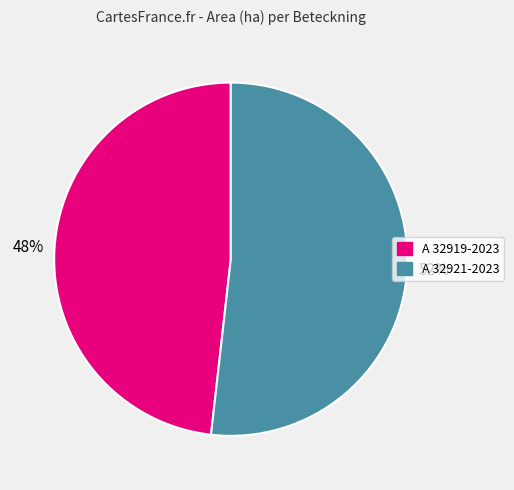

To the nearest percent, what portion does A 32919-2023 represent?

48%